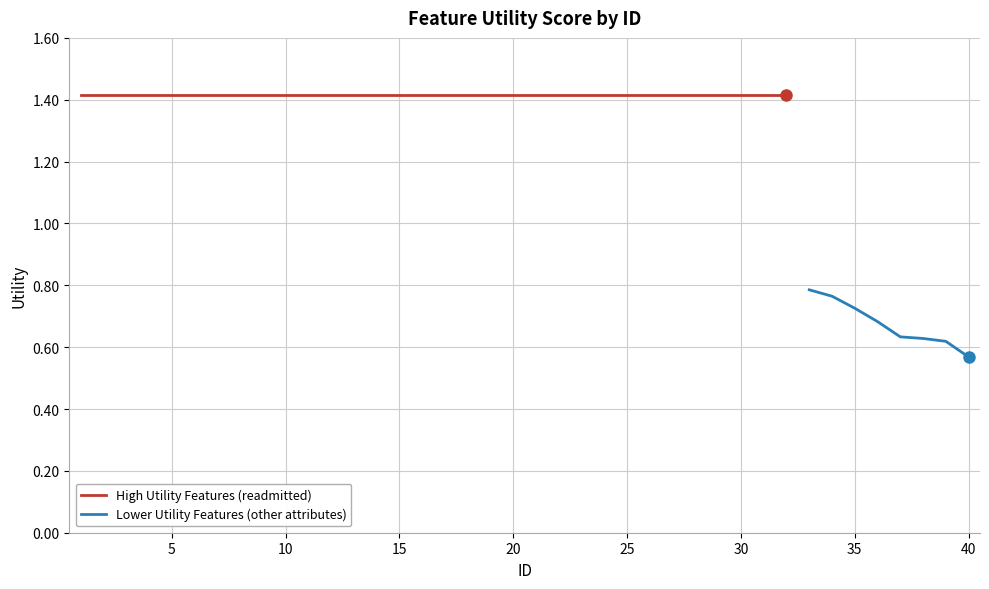

Count the number of categories in the chart.

40